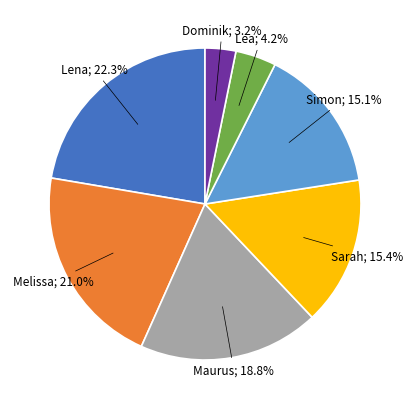

Is there any slice that represents more than half of the pie?

No